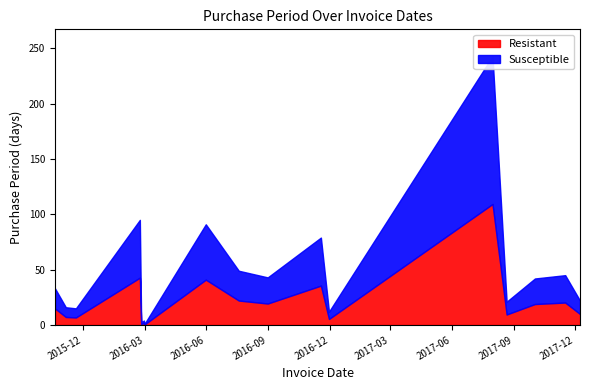

Rank the categories by value from highest to lowest.

2017-07-31, 2016-02-23, 2016-05-31, 2016-11-18, 2016-07-19, 2017-11-16, 2016-08-31, 2017-10-02, 2015-10-20, 2017-12-08, 2017-08-21, 2015-11-05, 2015-11-20, 2016-11-30, 2016-02-29, 2016-02-25, 2016-03-01